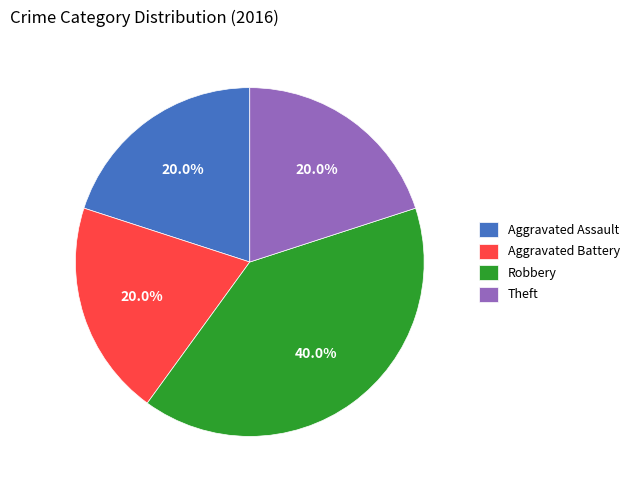

Which category has the biggest portion of the pie?

Robbery